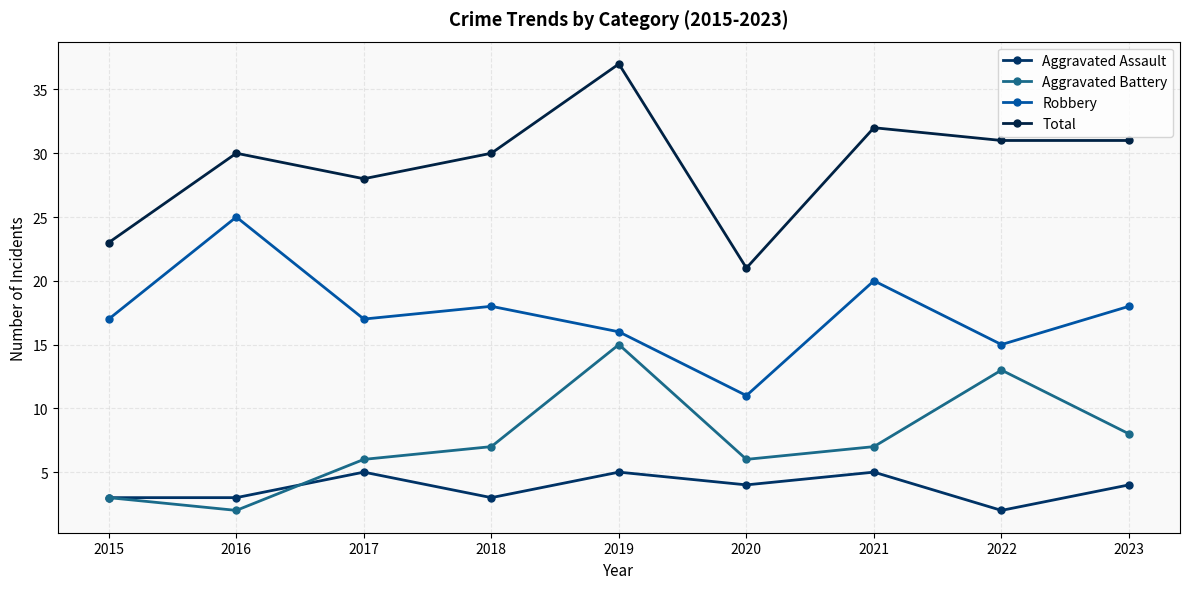

True or false: Total has a value of 21 at 2020.

True